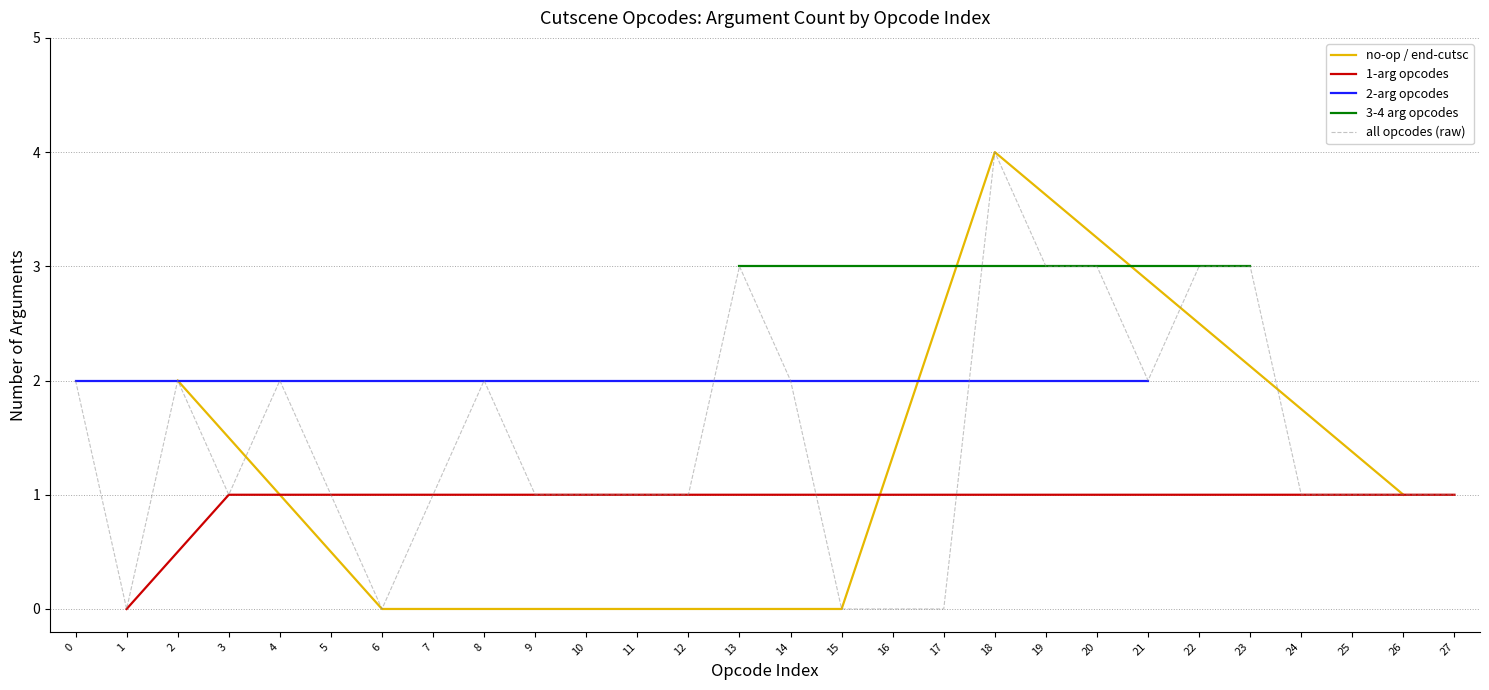

True or false: no-op / end-cutsc has a value of 0 at 15.

True